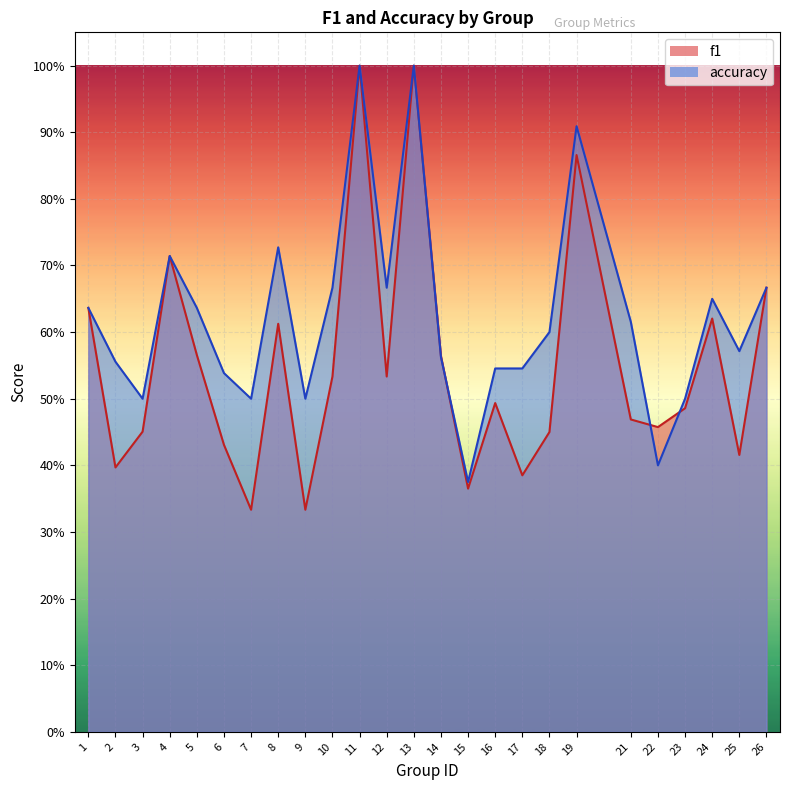

What is the highest value of the f1 series?

1.0